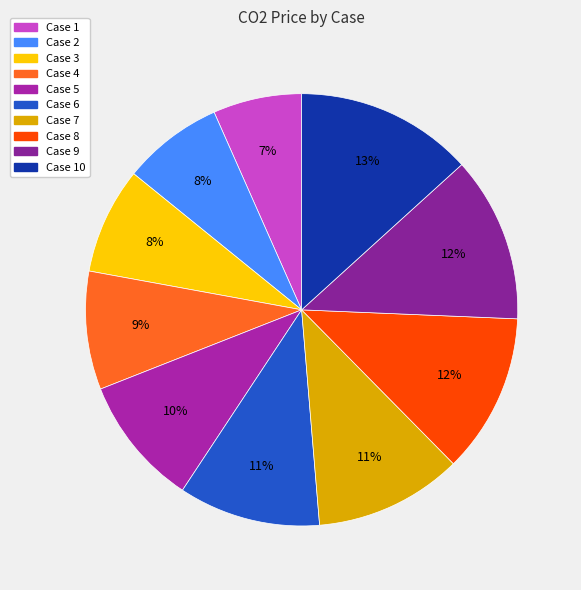

Does any single category account for the majority?

No